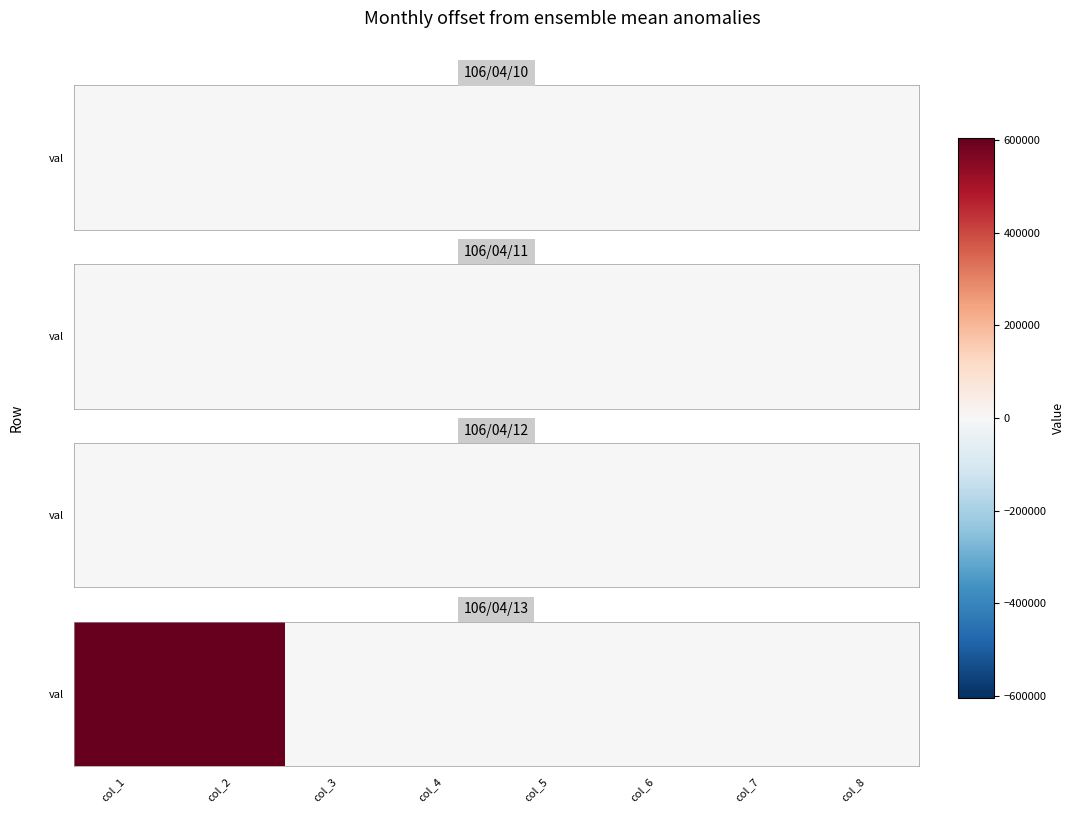

Which label corresponds to the smallest value in the chart?

col_3